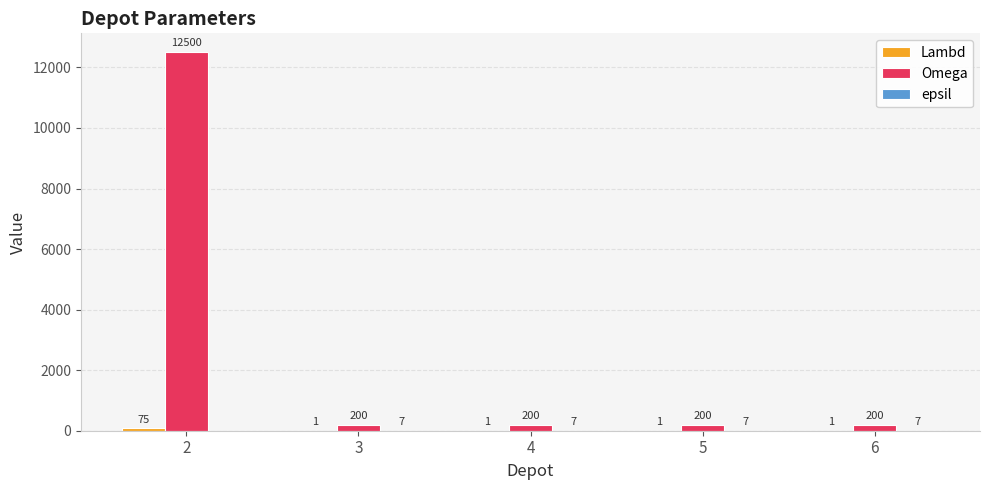

What is the sum of the Omega values at 3 and 6?

400